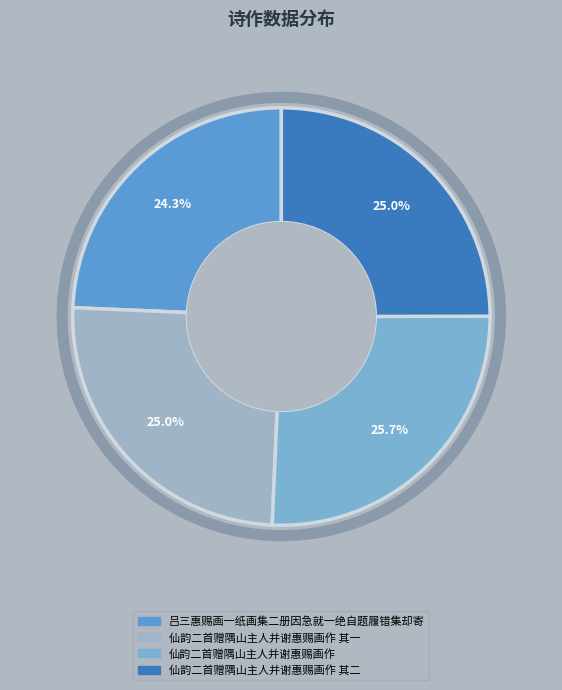

To the nearest percent, what portion does 仙韵二首赠隅山主人并谢惠赐画作 其一 represent?

25%